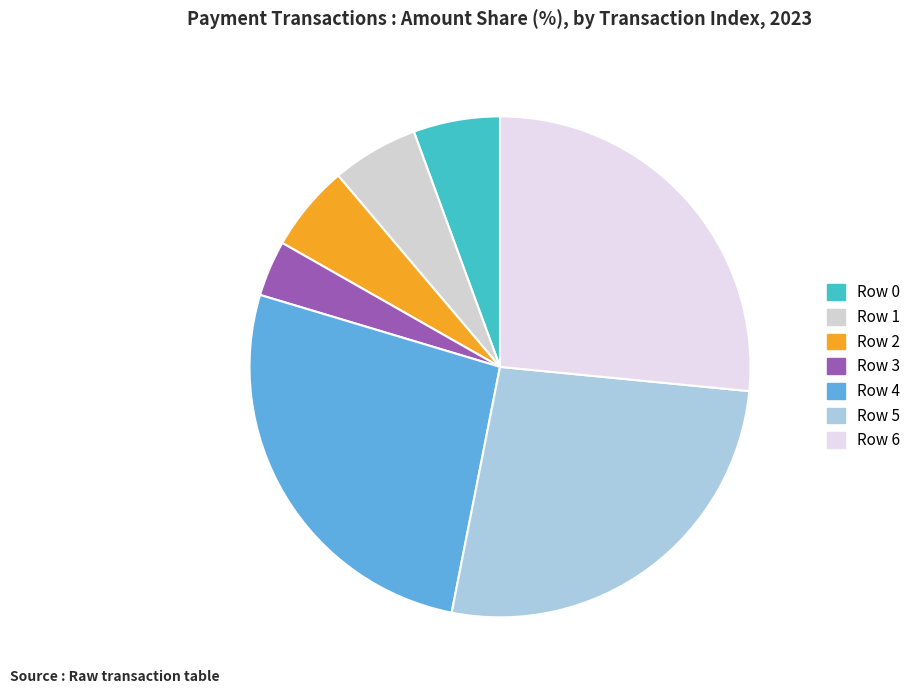

How many segments does this pie chart have?

7